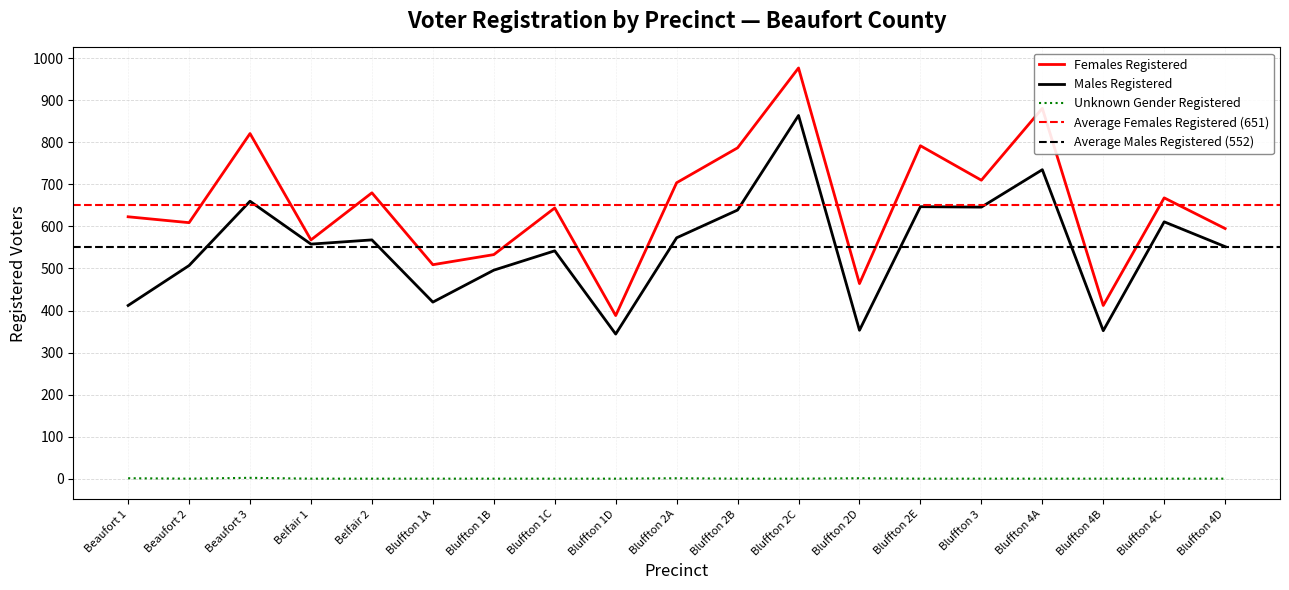

At which label does Males Registered reach its peak?

Bluffton 2C